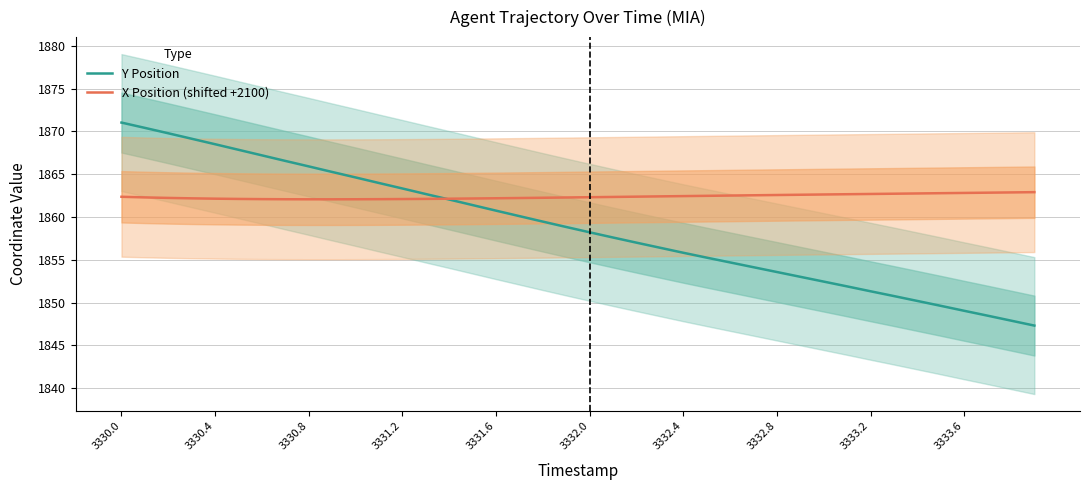

At how many categories does at least one series exceed 1856?

40